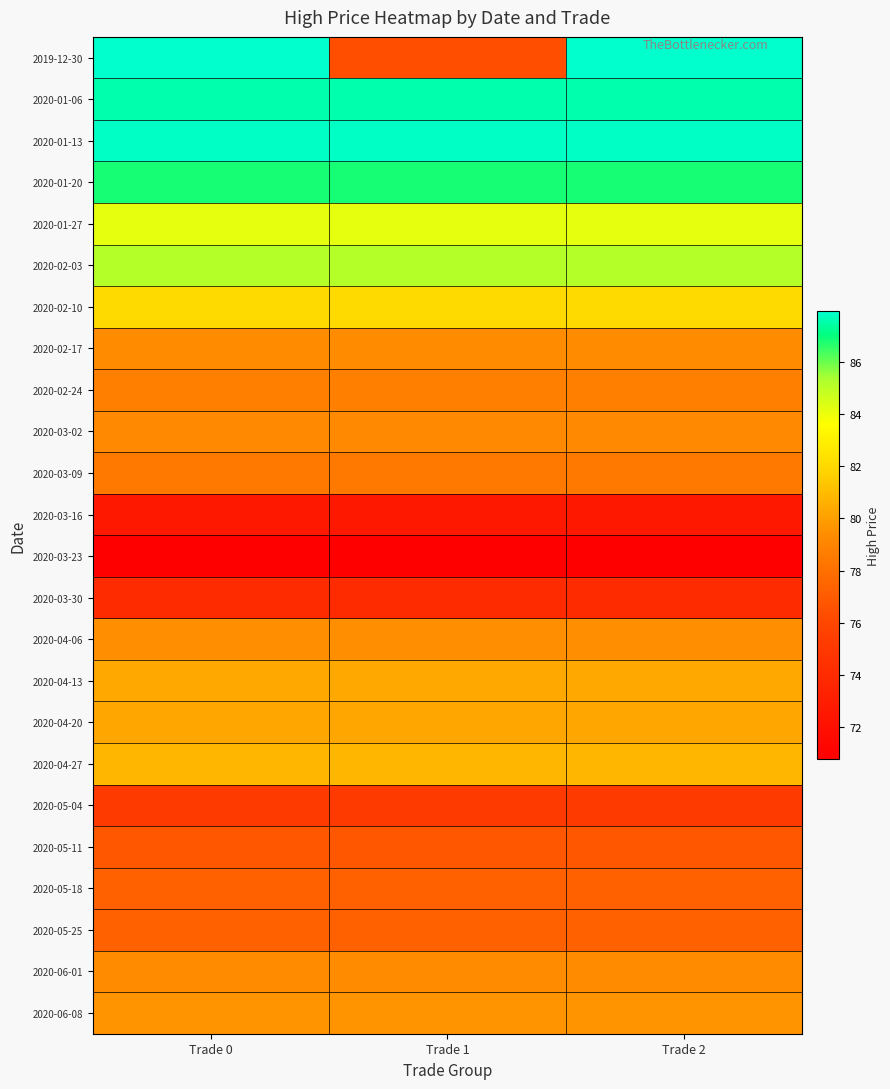

Between Trade 1 and Trade 2, which series saw the biggest shift?

2019-12-30